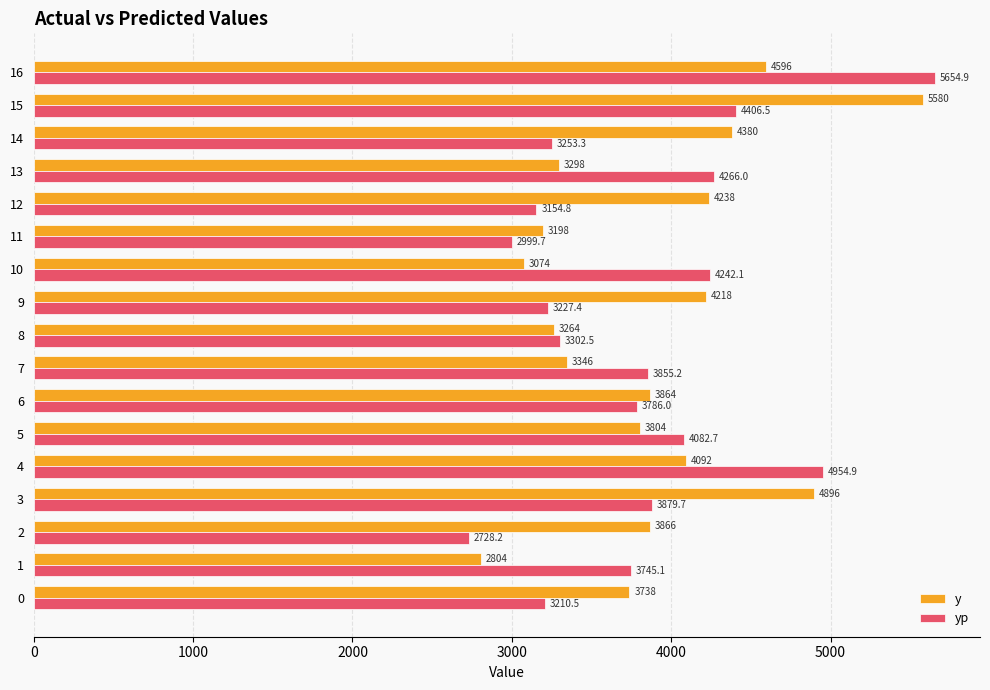

What is the smallest value displayed?

2728.2